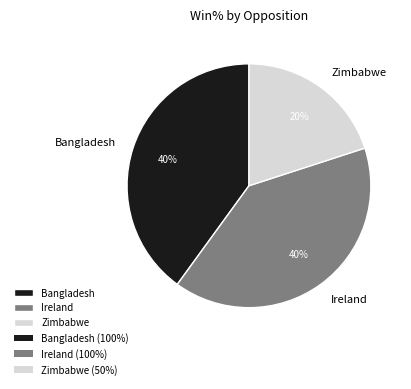

Does Zimbabwe account for over 50% of the chart?

No